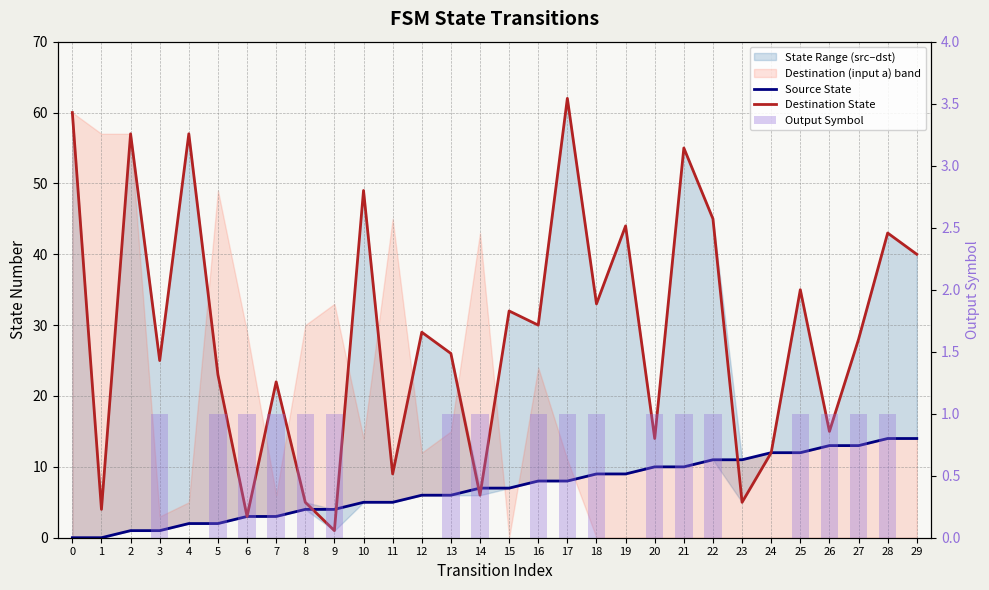

Which category has the highest value in the Destination State series?

17